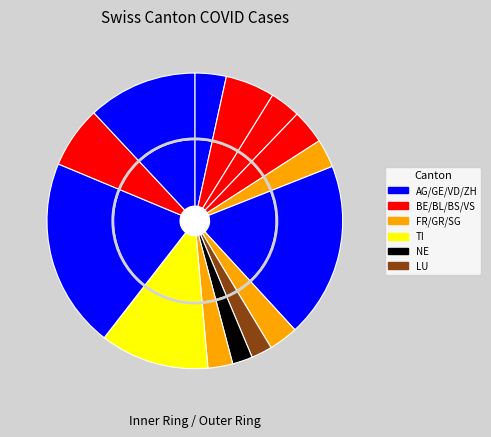

To the nearest percent, what is the difference between the largest and smallest slice percentages?

19%